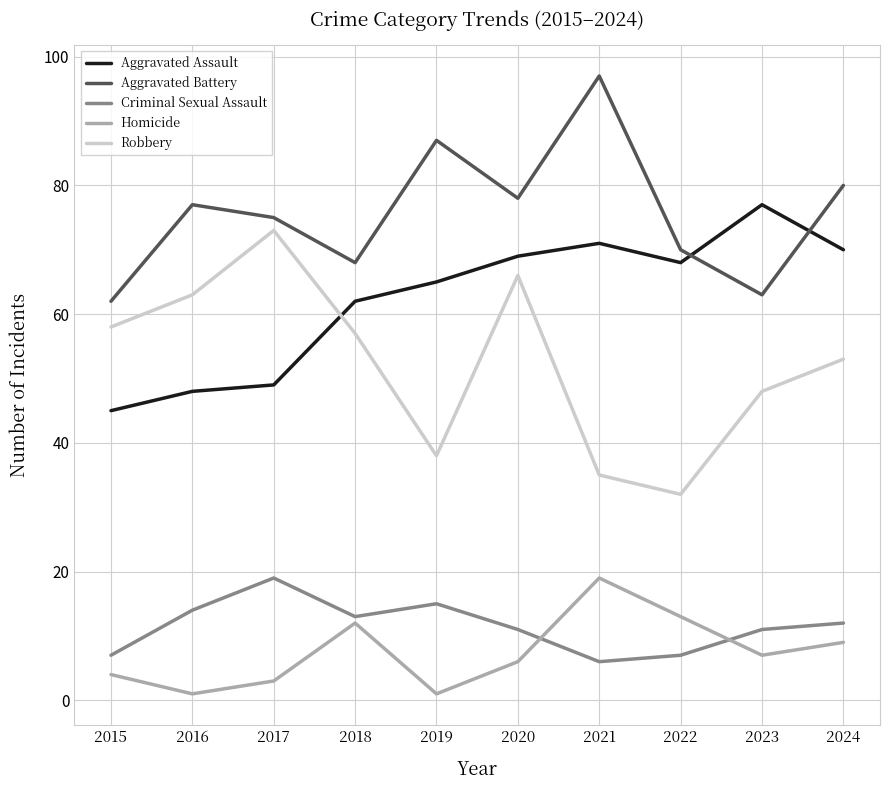

The Aggravated Battery series shows 100 at 2022. True or false?

False